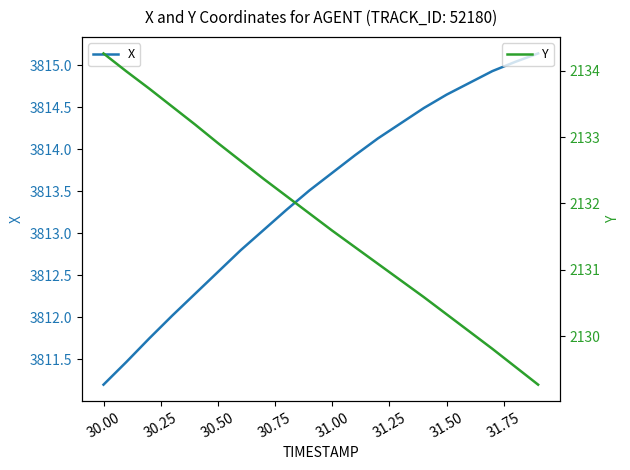

What is the lowest value of the X series?

3811.2